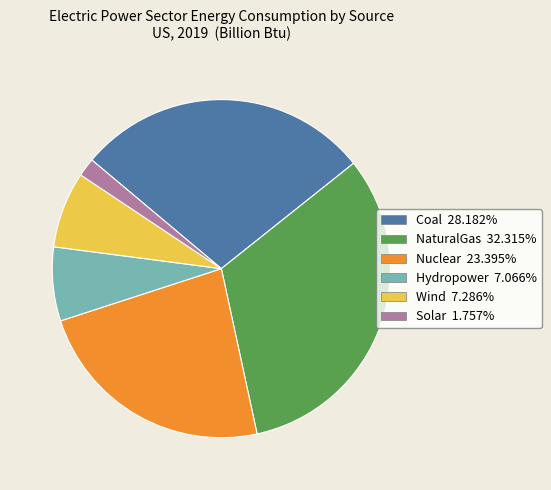

What is the ratio of the value at Coal to the value at Solar?

16.0